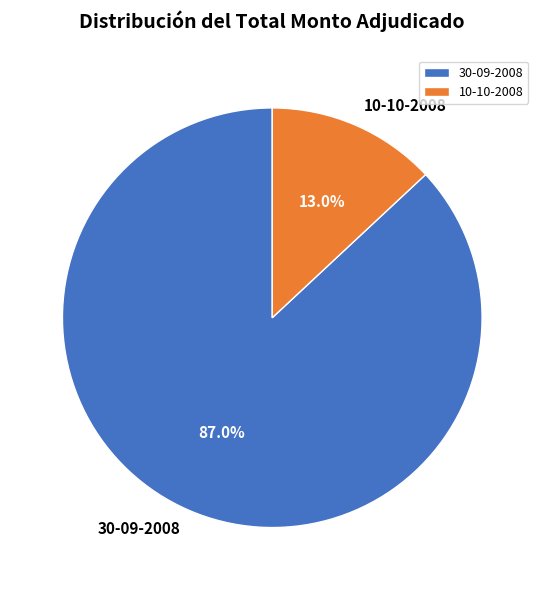

Which has a higher value, 30-09-2008 or 10-10-2008?

30-09-2008